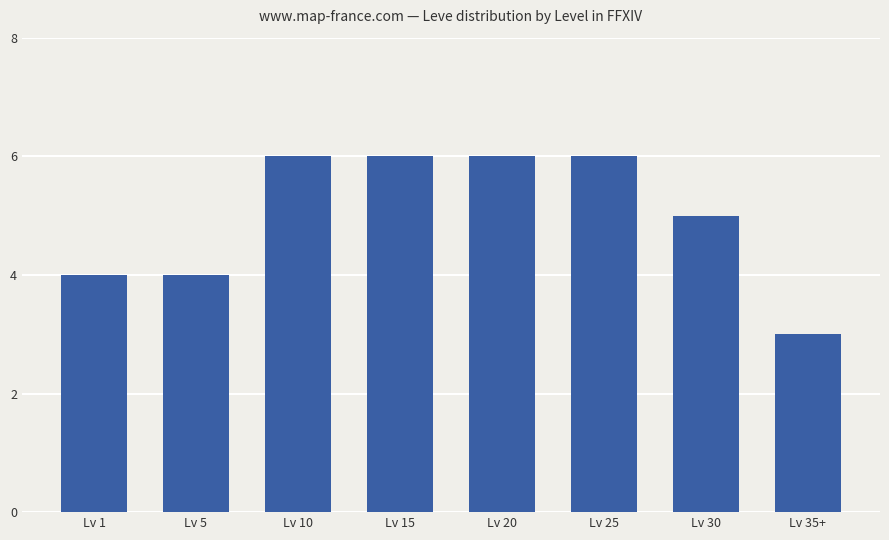

What is the maximum value shown in the chart?

6